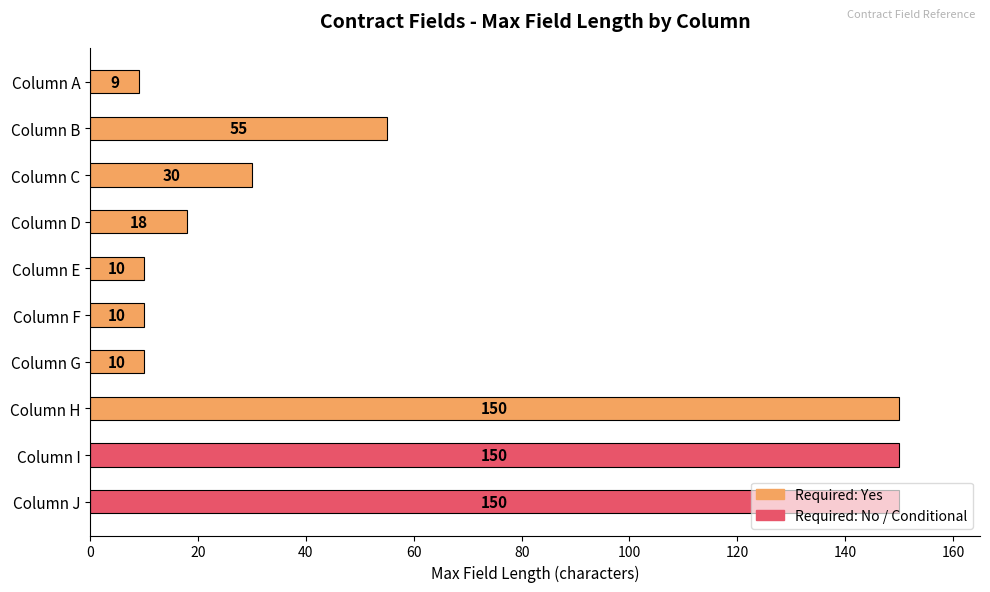

What is the difference between the second highest and second lowest values?

140